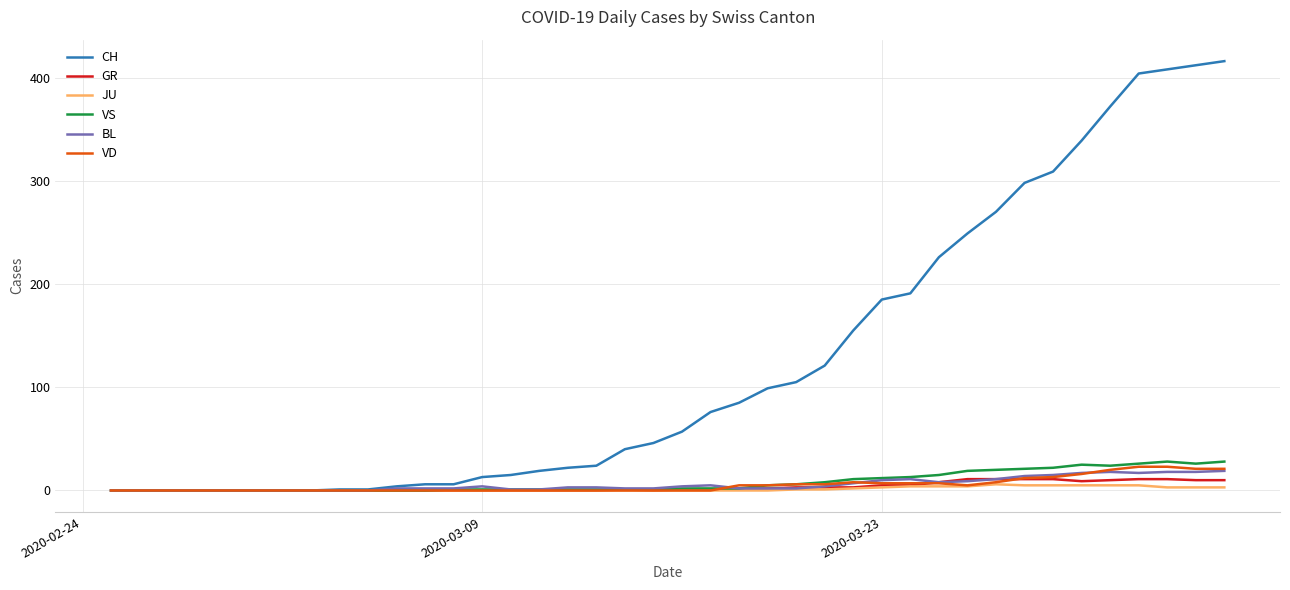

Which series has the widest spread of values?

CH